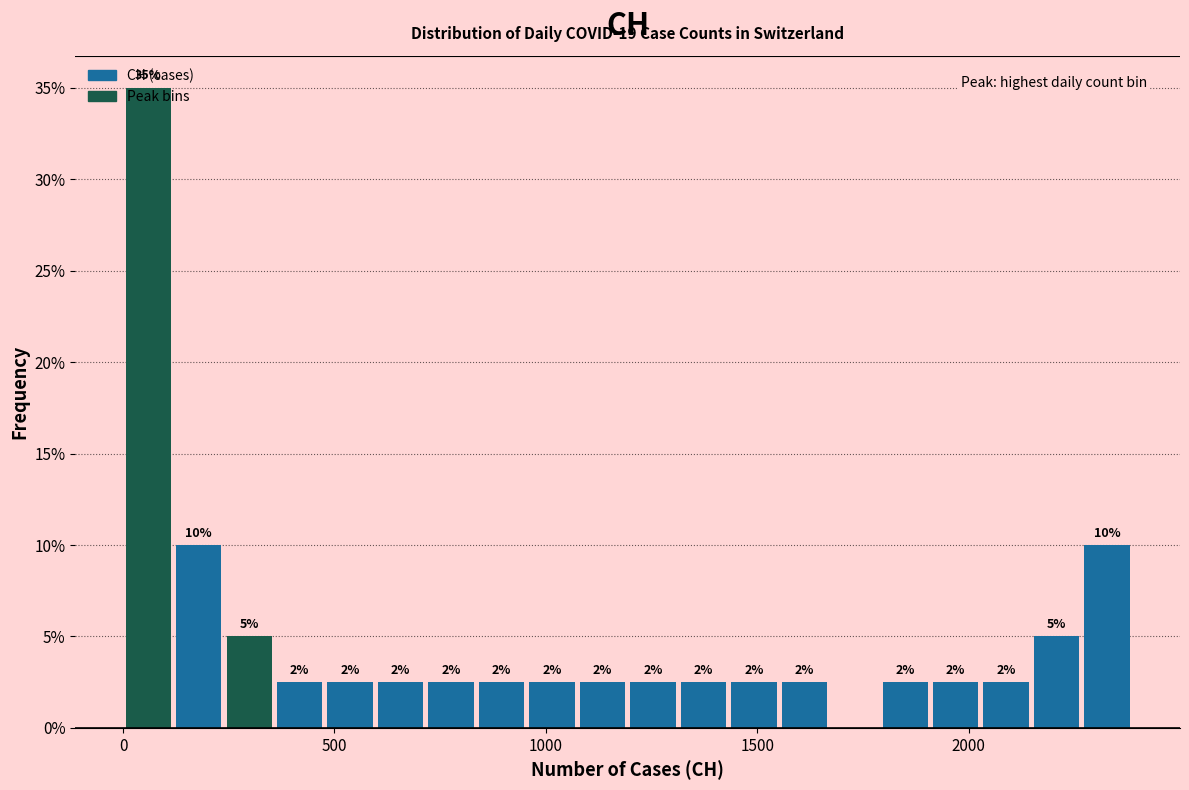

Around what value on the x-axis is the tallest bar? Give the approximate position of its centre, as read against the axis.

50